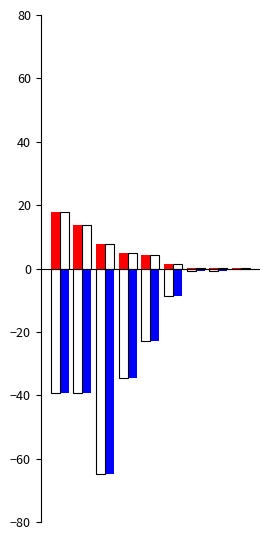

What are all the series names shown in the legend?

TO, TV